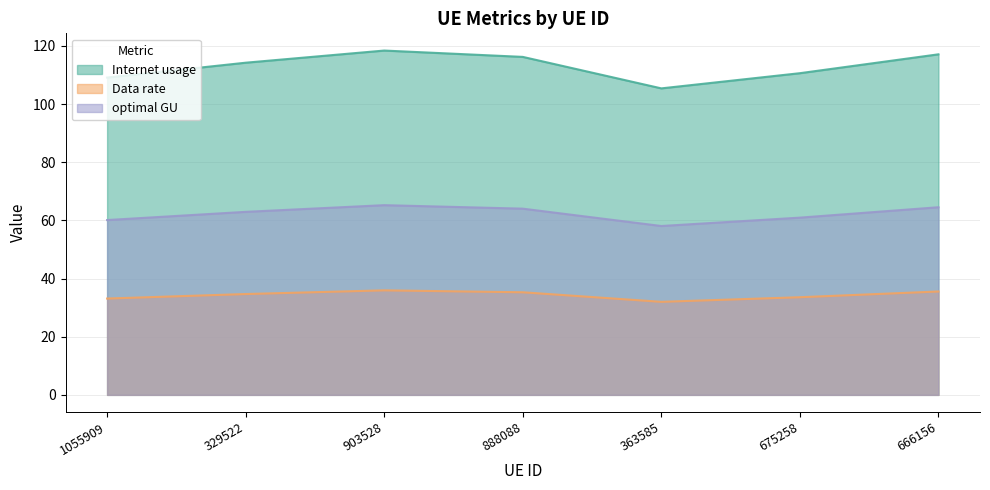

Reading left to right, extract all data points from this chart.

Internet usage: 1055909=109.1	329522=114.2	903528=118.4	888088=116.2	363585=105.4	675258=110.6	666156=117.1
Data rate: 1055909=33.1	329522=34.7	903528=35.9	888088=35.3	363585=32.0	675258=33.6	666156=35.6
optimal GU: 1055909=60.1	329522=62.9	903528=65.2	888088=64.0	363585=58.1	675258=61.0	666156=64.5